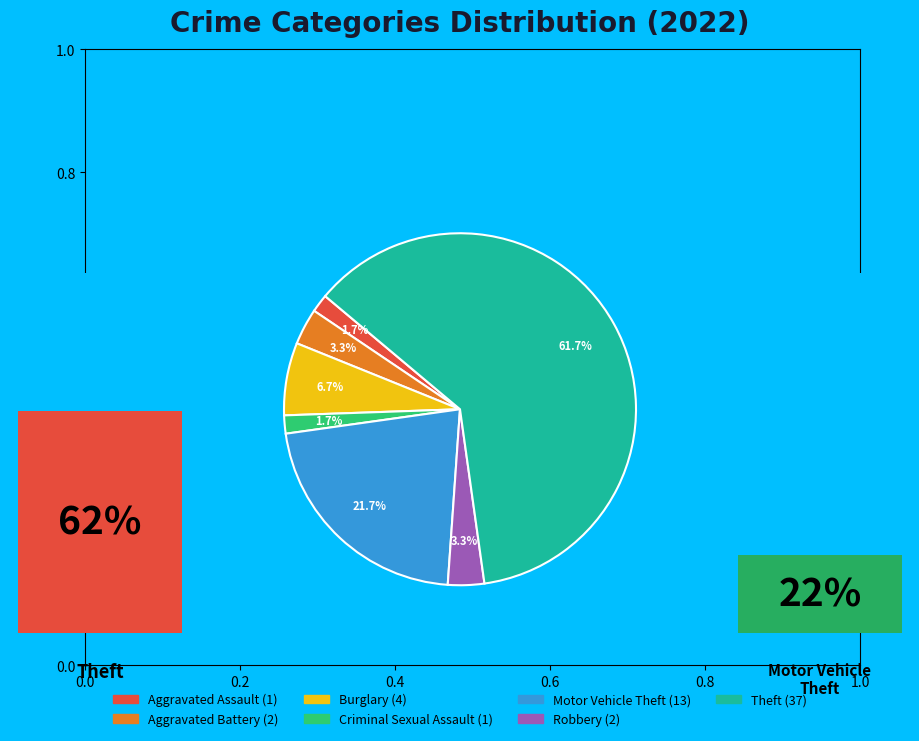

To the nearest percent, what is the difference between the Burglary and Criminal Sexual Assault slice percentages?

5%